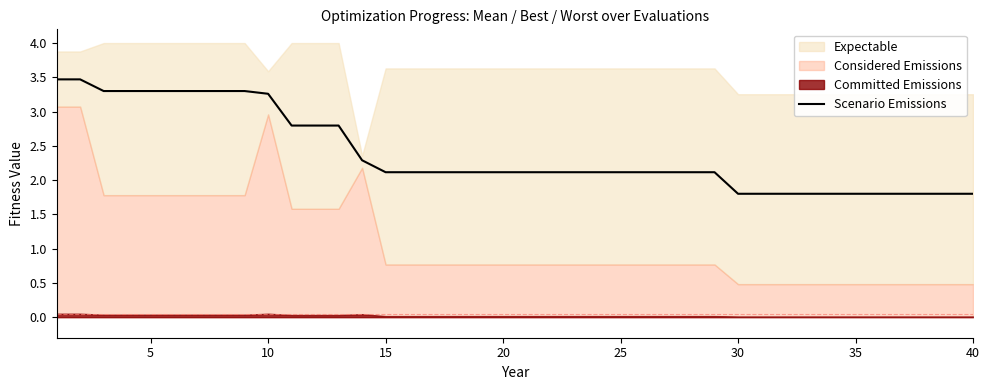

The Scenario Emissions series shows 2.1 at 25. True or false?

True